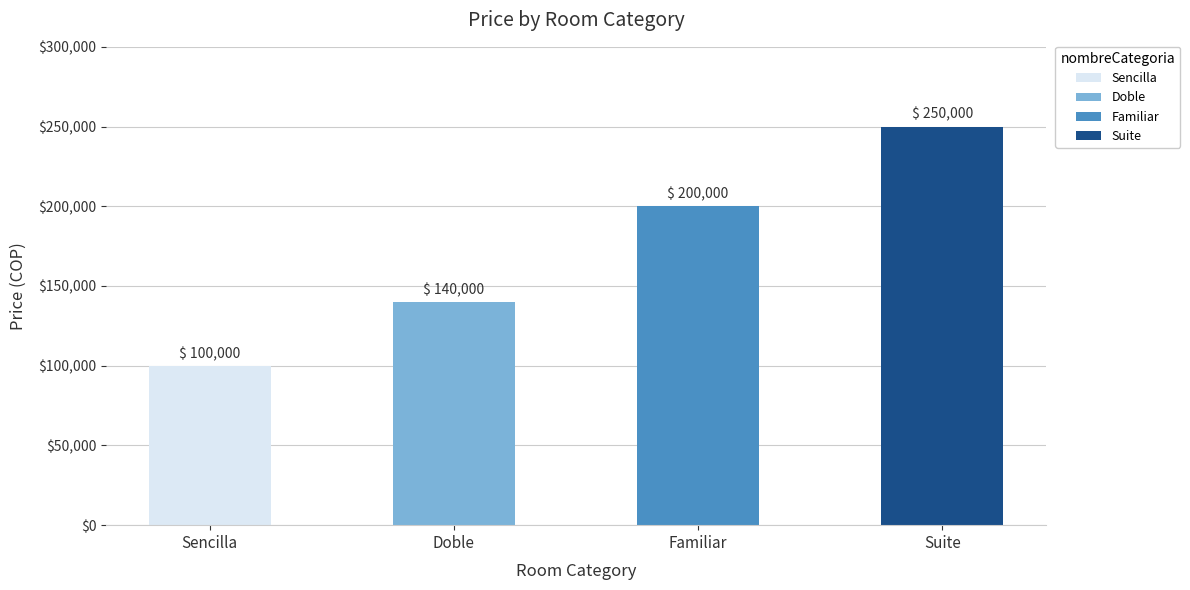

What is the greatest value displayed?

250000